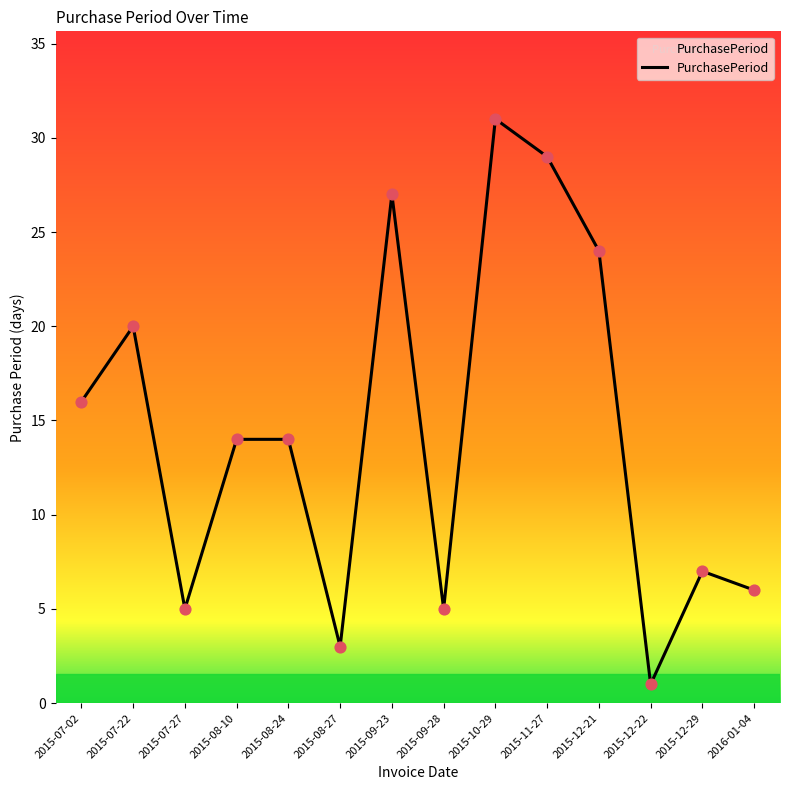

Between 2015-07-27 and 2015-08-27, which is larger?

2015-07-27